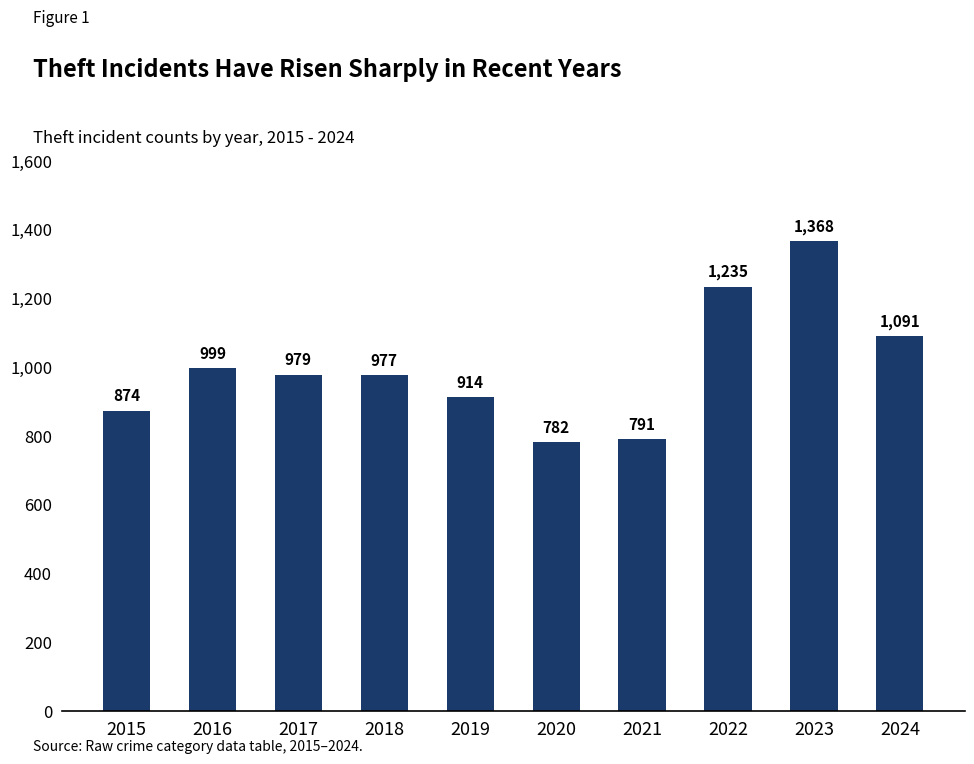

True or false: the data shows 1572 at 2024.

False